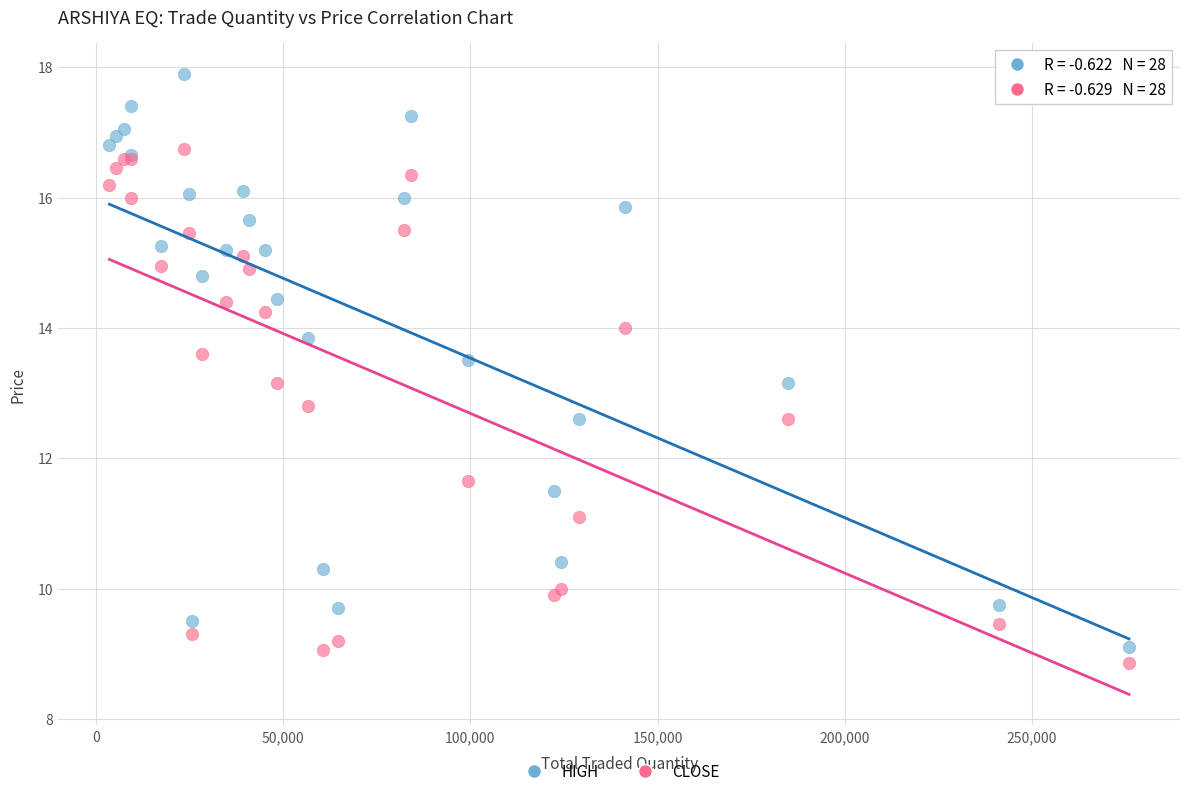

What are all the series names shown in the legend?

HIGH, CLOSE